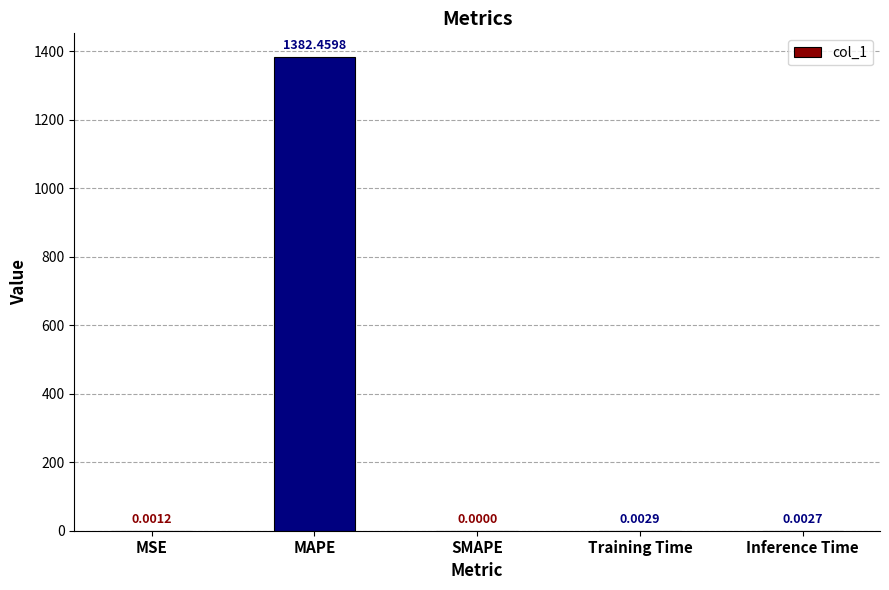

At which label is the value closest to 691?

Training Time